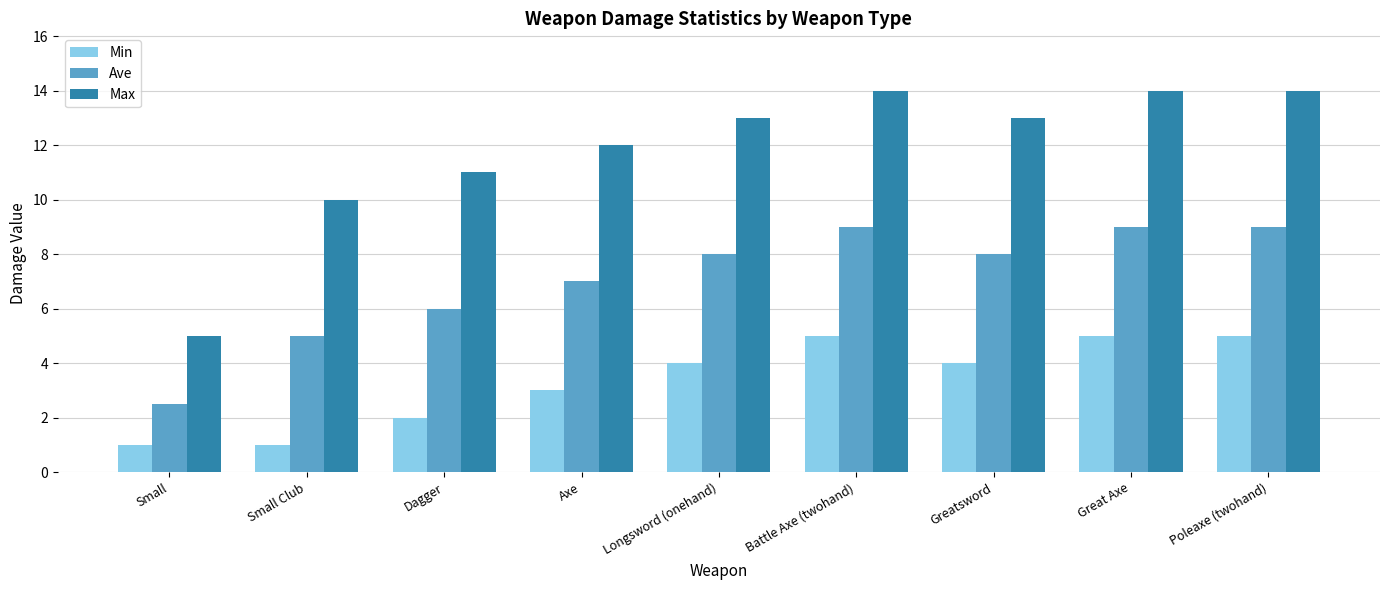

At Longsword (onehand), list the series in order from largest to smallest.

Max, Ave, Min